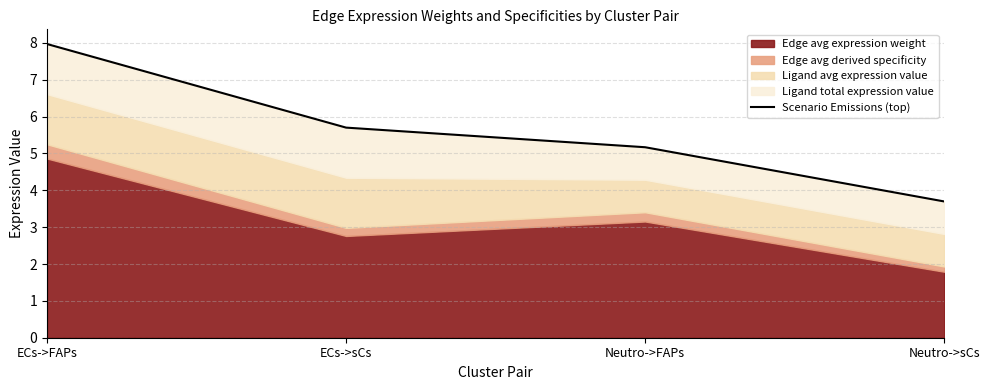

Rank the categories by value from highest to lowest.

ECs->FAPs, ECs->sCs, Neutro->FAPs, Neutro->sCs